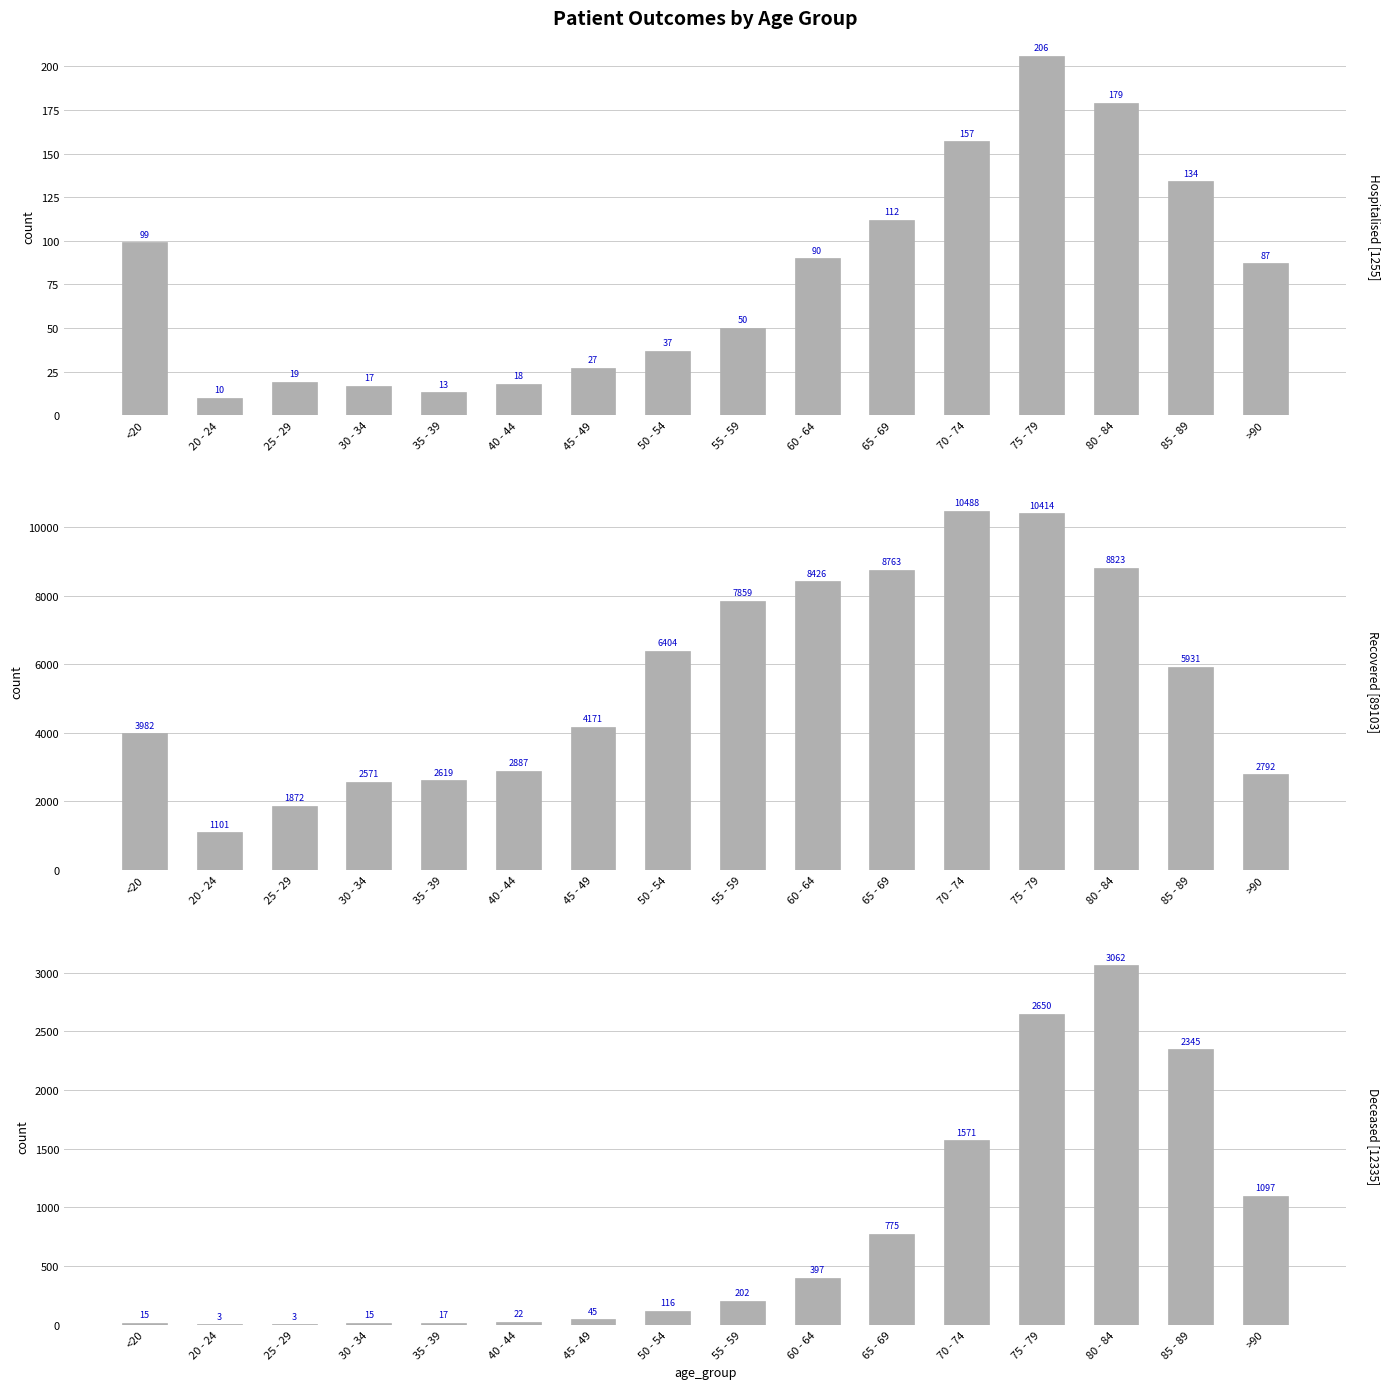

Between 35 - 39 and 60 - 64, which is larger?

60 - 64